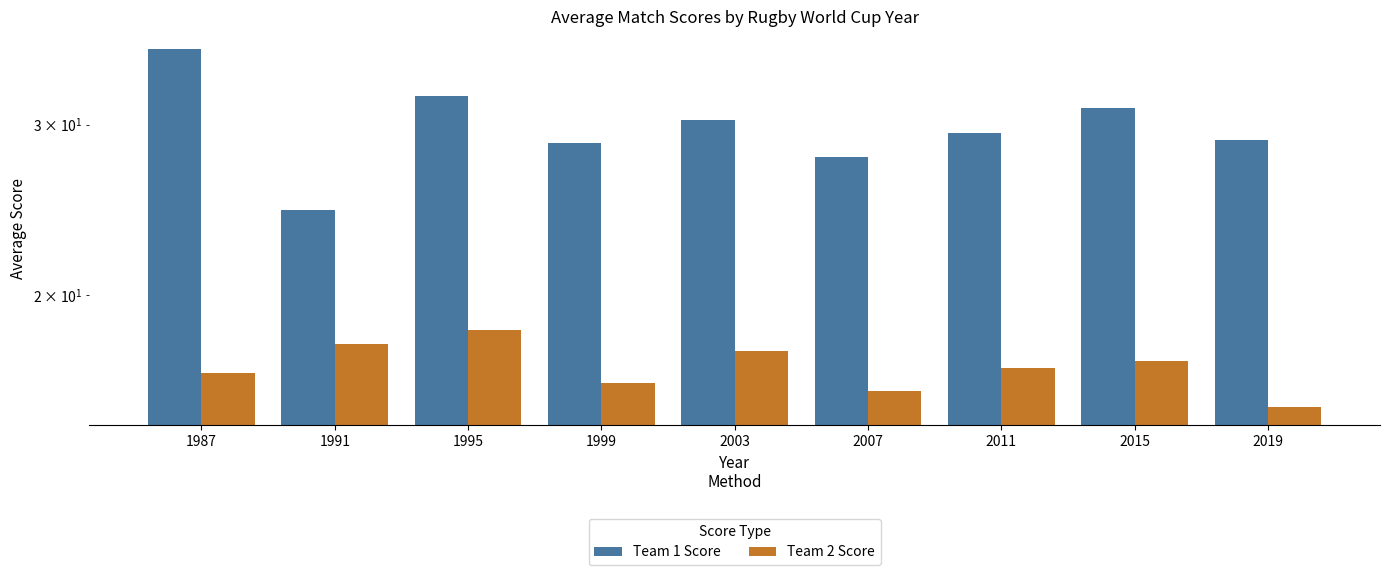

At 2011, list the series in order from largest to smallest.

Team 1 Score, Team 2 Score